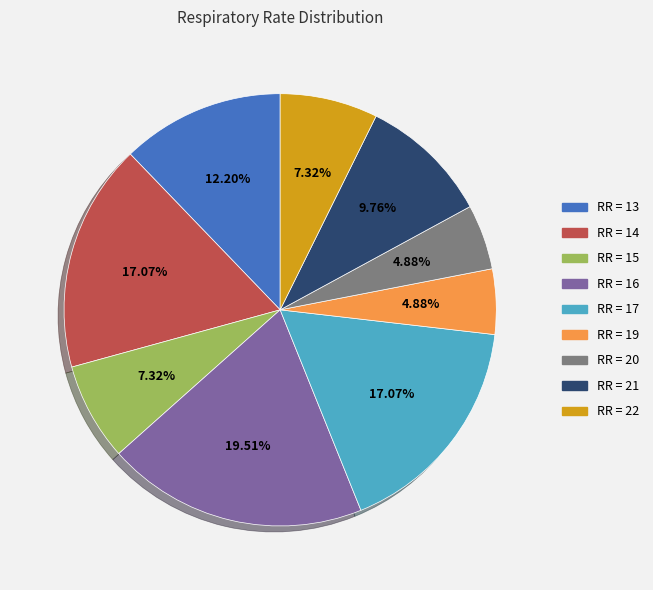

Is there any slice that represents more than half of the pie?

No